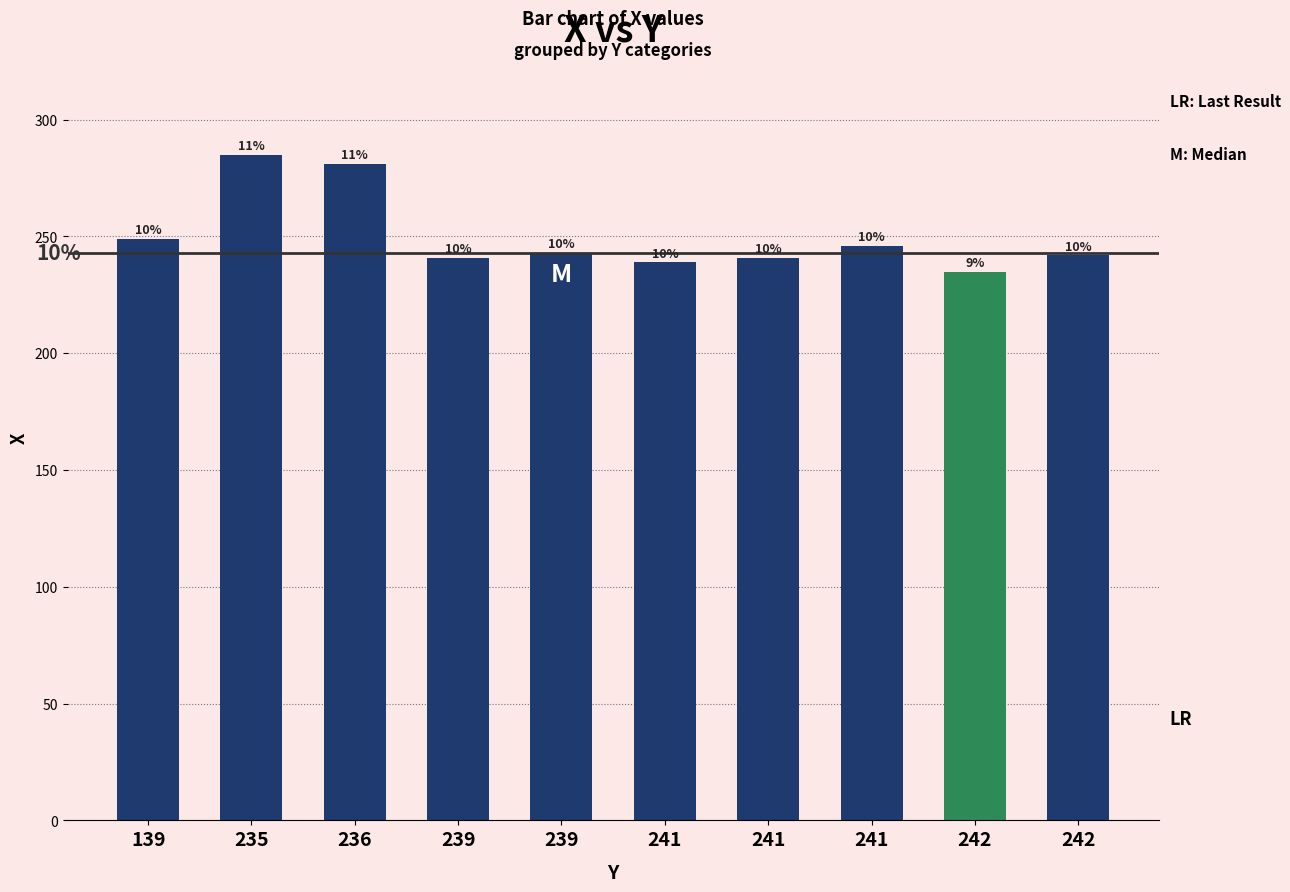

The chart shows a value of 317 at 242. True or false?

False